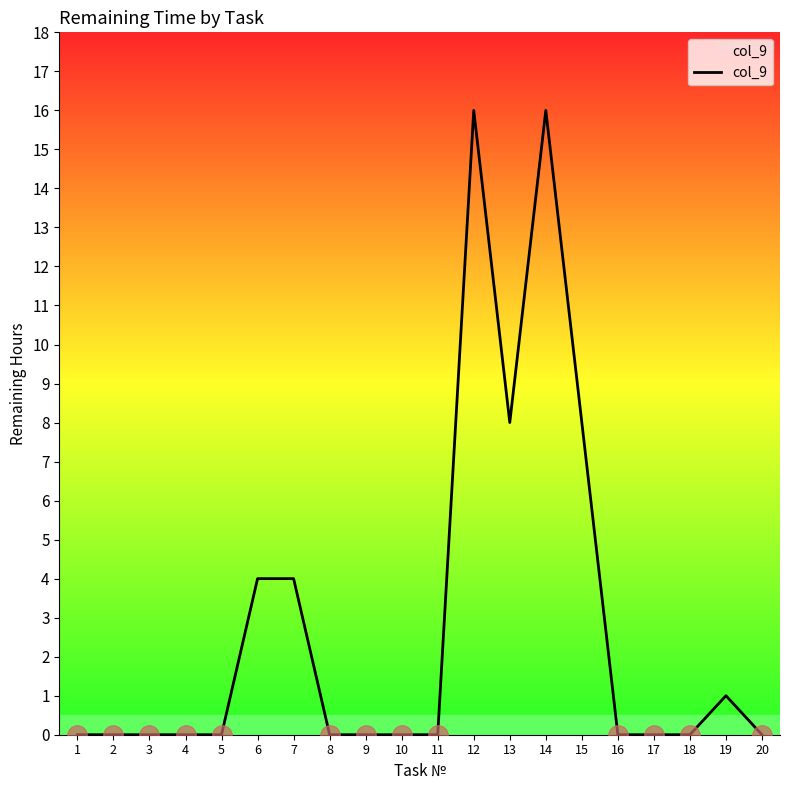

What is the difference between the maximum and minimum values?

16